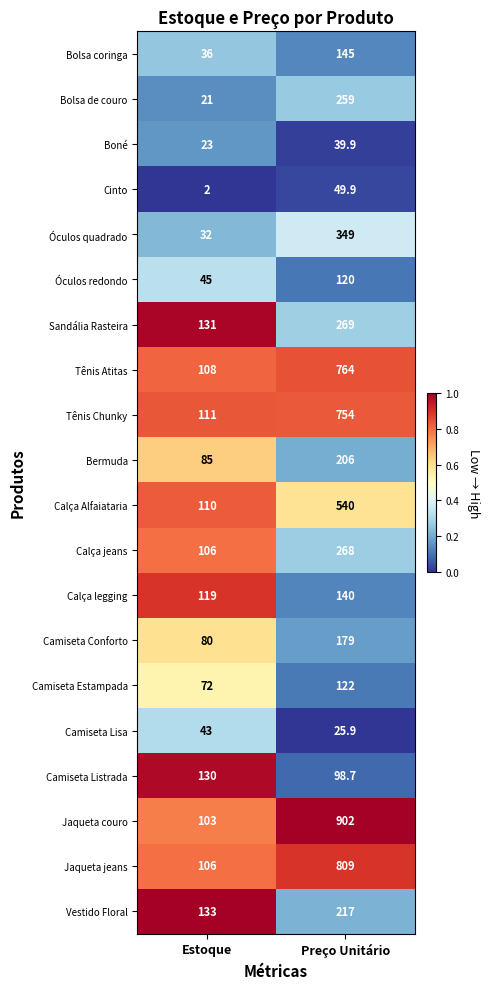

Which series changed the most between Estoque and Preço Unitário?

Jaqueta couro